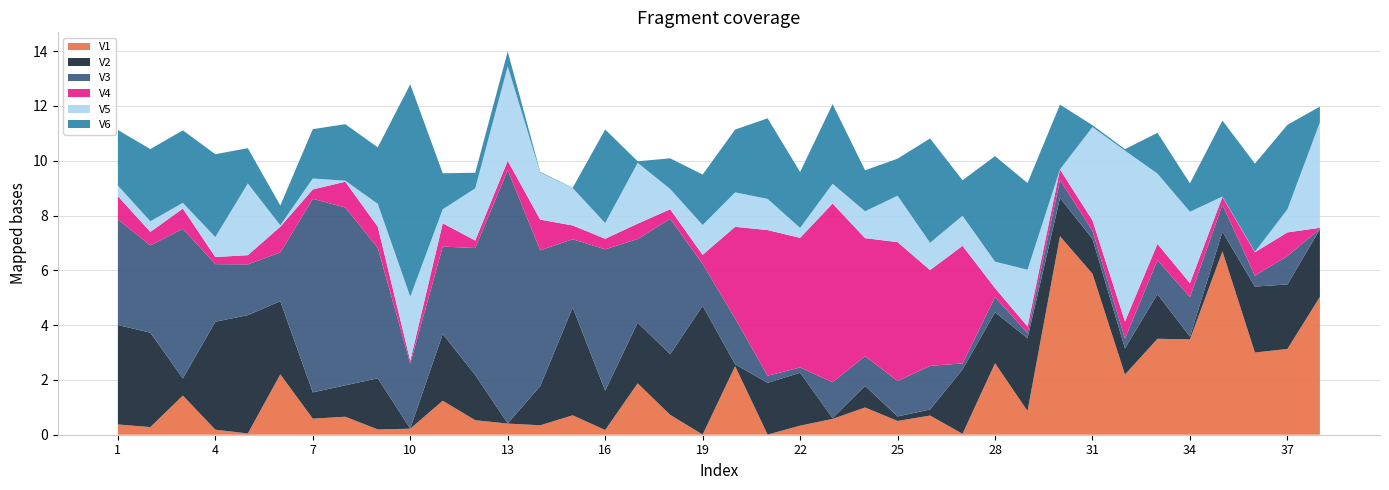

Reading left to right, transcribe all the data shown in this chart.

V1: 0.4	0.3	1.4	0.2	0.0	2.2	0.6	0.7	0.2	0.2	1.2	0.5	0.4	0.3	0.7	0.2	1.9	0.7	0.0	2.5	0.0	0.3	0.6	1.0	0.5	0.7	0.0	2.6	0.9	7.2	5.9	2.2	3.5	3.5	6.7	3.0	3.1	5.0
V2: 3.6	3.4	0.6	3.9	4.3	2.7	1.0	1.1	1.9	0.0	2.4	1.6	0.0	1.4	3.9	1.4	2.2	2.2	4.7	0.1	1.9	1.9	0.0	0.8	0.2	0.2	2.3	1.9	2.7	1.4	1.3	1.0	1.6	0.1	0.7	2.4	2.4	2.5
V3: 3.9	3.2	5.5	2.1	1.9	1.8	7.1	6.5	4.8	2.4	3.2	4.6	9.2	5.0	2.5	5.2	3.1	4.9	1.5	1.7	0.3	0.2	1.3	1.1	1.3	1.6	0.2	0.6	0.2	0.7	0.3	0.4	1.2	1.4	1.0	0.4	1.0	0.0
V4: 0.8	0.5	0.7	0.3	0.3	0.9	0.3	0.9	0.8	0.1	0.9	0.3	0.3	1.1	0.5	0.4	0.6	0.3	0.3	3.3	5.3	4.7	6.5	4.3	5.1	3.5	4.3	0.3	0.2	0.4	0.4	0.6	0.6	0.5	0.3	0.9	0.9	0.0
V5: 0.4	0.4	0.2	0.7	2.6	0.1	0.4	0.0	0.8	2.3	0.5	1.9	3.4	1.7	1.4	0.6	2.2	0.7	1.1	1.3	1.1	0.4	0.7	1.0	1.7	1.0	1.1	1.0	2.1	0.0	3.4	6.2	2.6	2.6	0.0	0.0	0.8	3.9
V6: 2.0	2.6	2.6	3.0	1.3	0.7	1.8	2.1	2.1	7.8	1.3	0.6	0.5	0.0	0.0	3.4	0.1	1.1	1.8	2.3	2.9	2.0	2.9	1.5	1.4	3.8	1.3	3.9	3.2	2.4	0.1	0.1	1.5	1.0	2.8	3.2	3.1	0.6